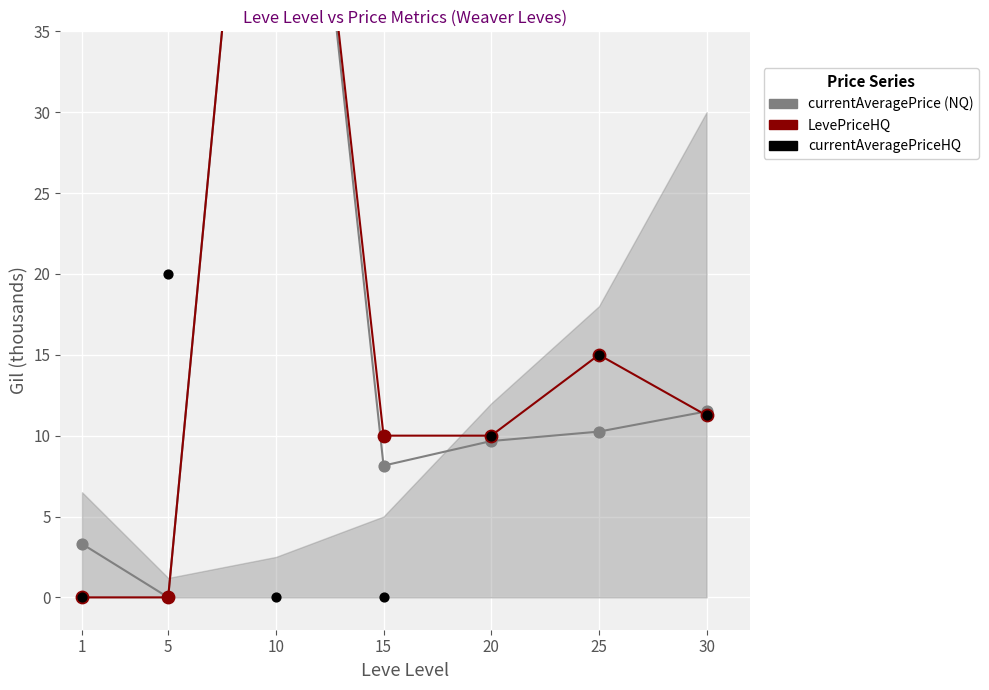

At which category is the sum across all series the highest?

10